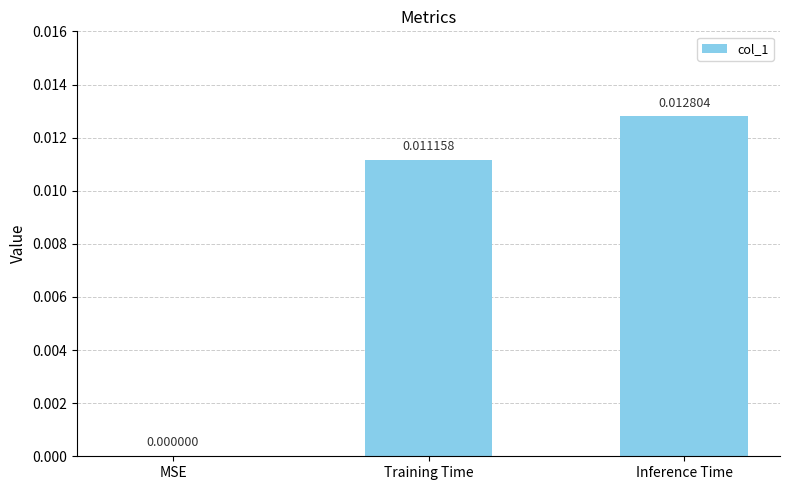

At which category does the chart reach its peak across all series?

Inference Time